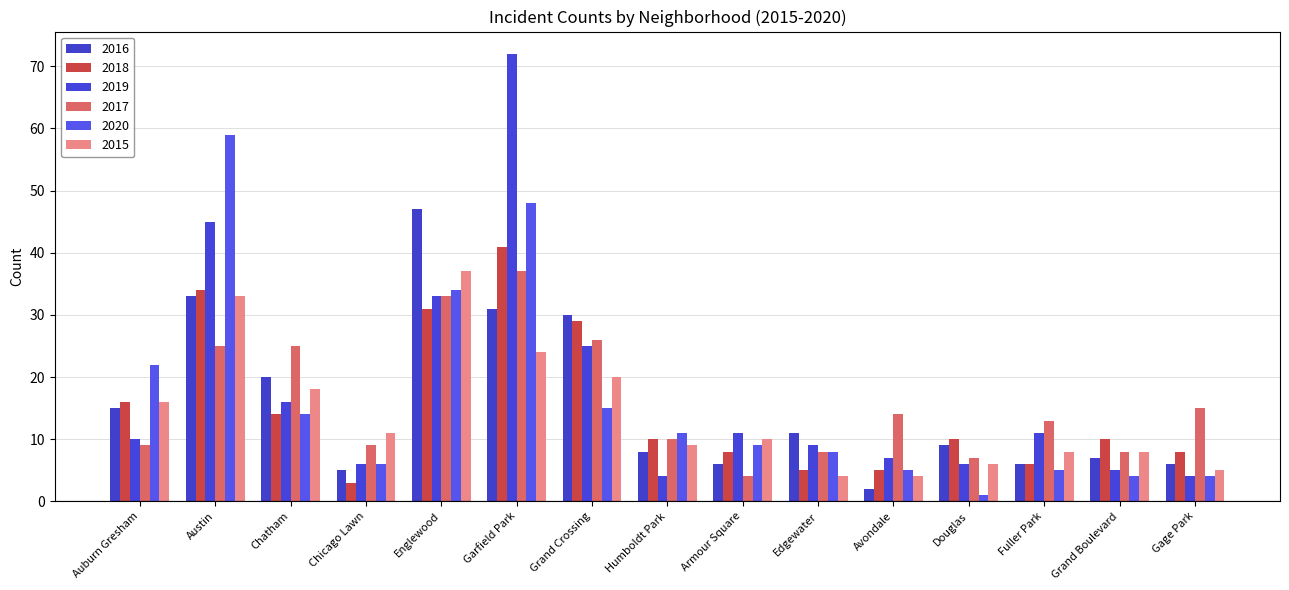

Count the number of categories in the chart.

15